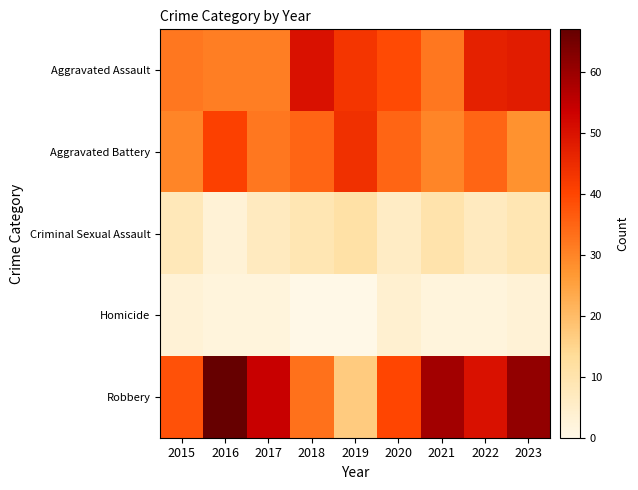

Which has a higher value, 2021 or 2020?

2020